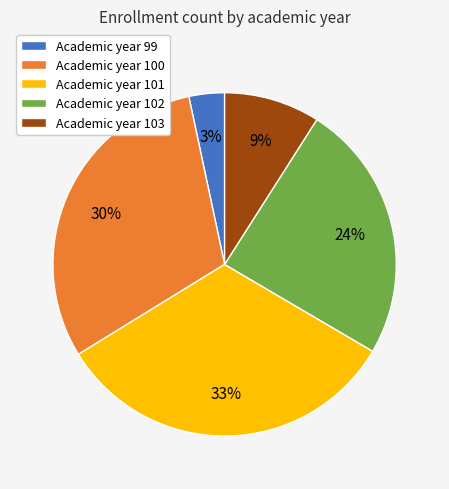

Count the number of slices in the pie.

5